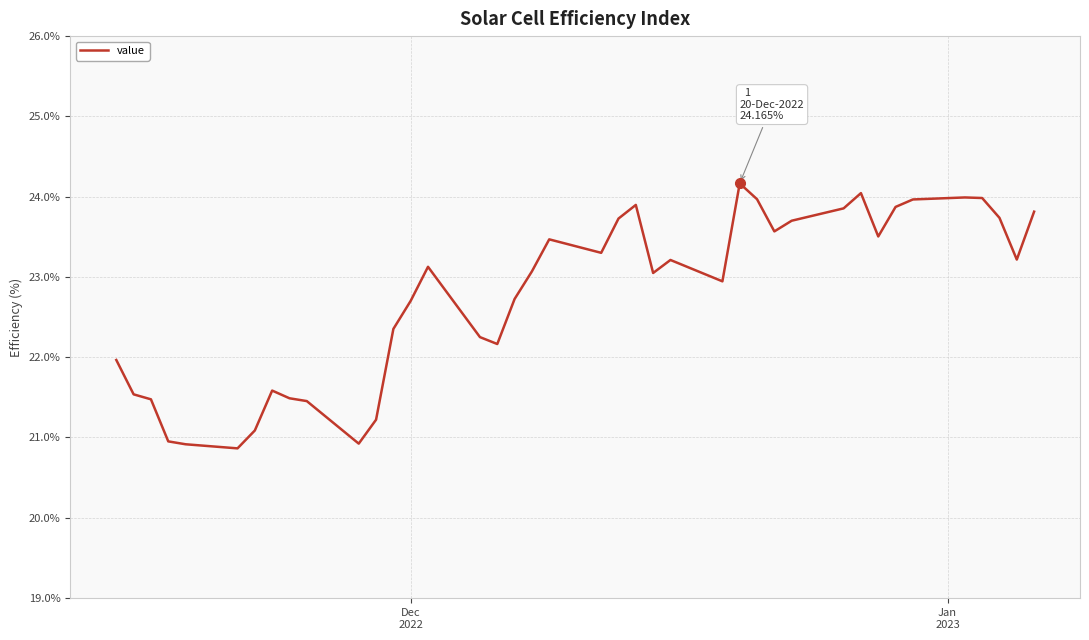

What is the maximum value shown in the chart?

24.2